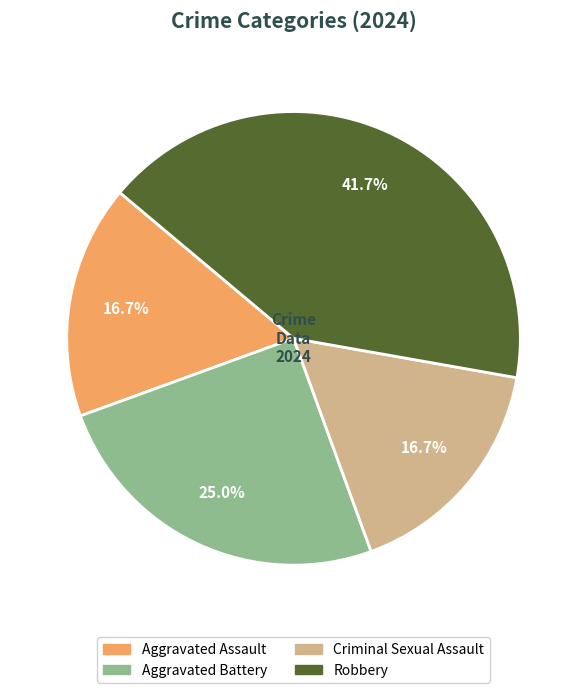

Which slice is the largest?

Robbery